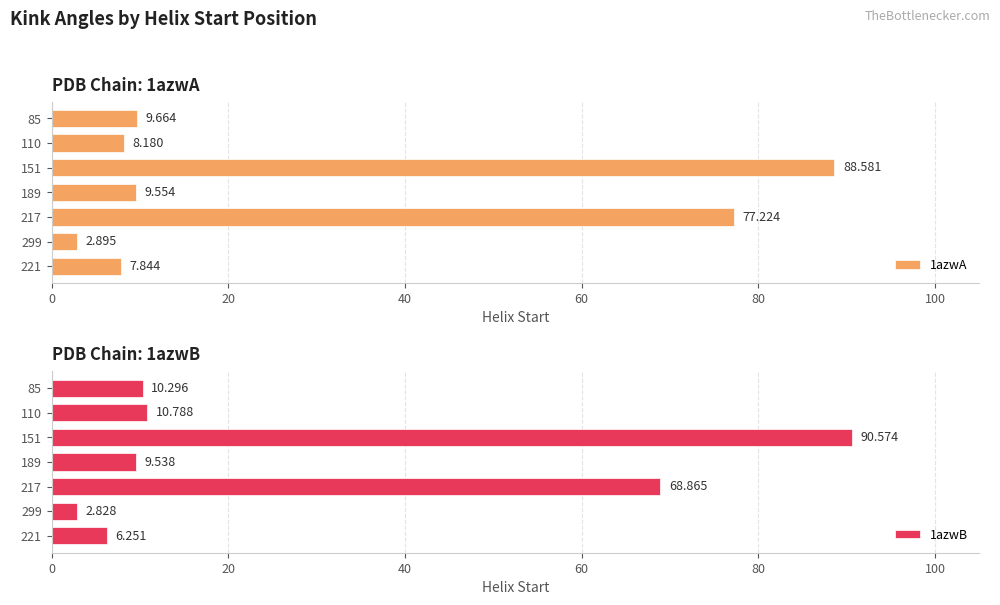

List the labels in order of 1azwB value, smallest first.

299, 221, 189, 85, 110, 217, 151